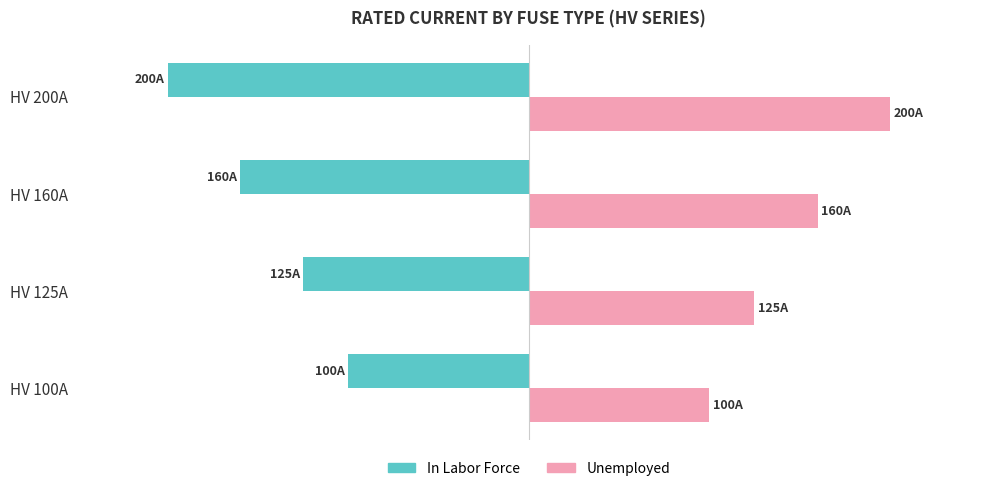

List the labels in order of Unemployed value, largest first.

HV 200A, HV 160A, HV 125A, HV 100A